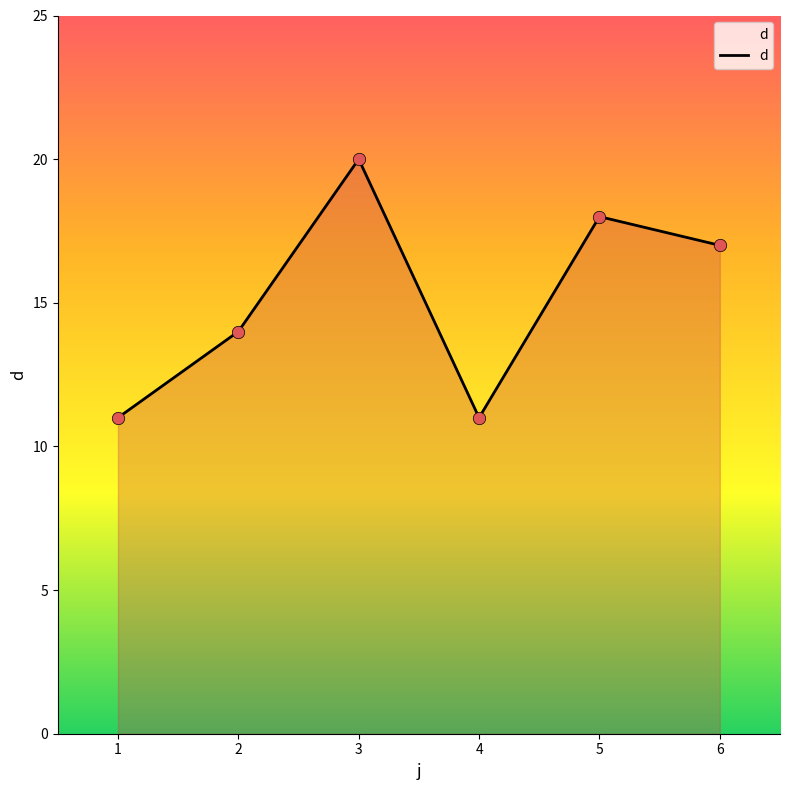

Between 1 and 6, which is larger?

6